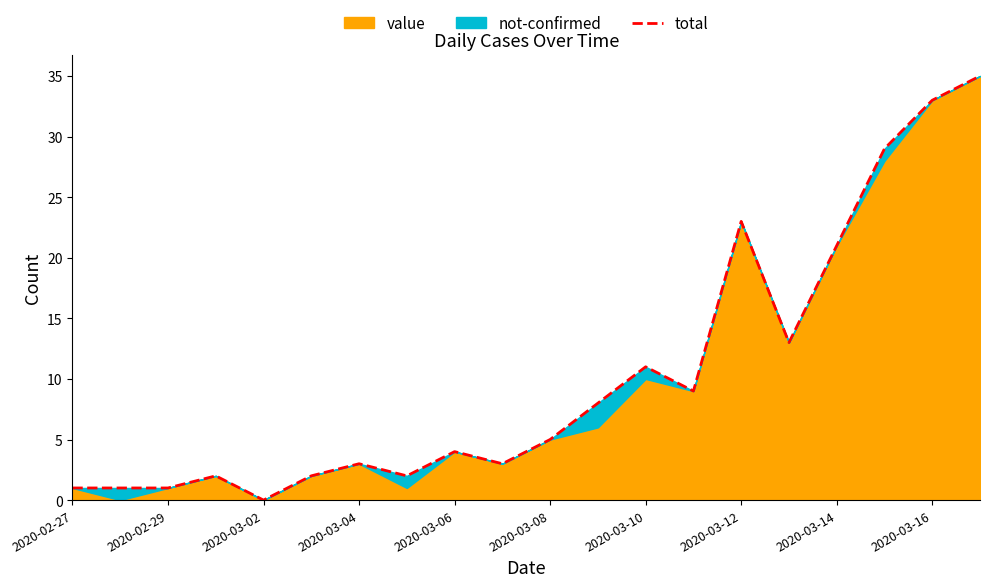

What is the label of the 1st point from the left?

2020-02-27